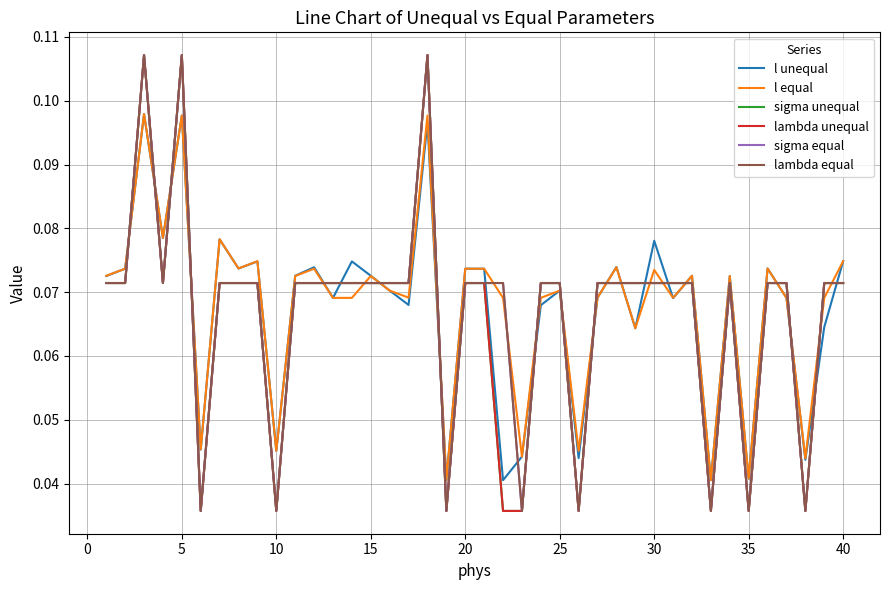

How many intersections are there between lambda unequal and l unequal?

20